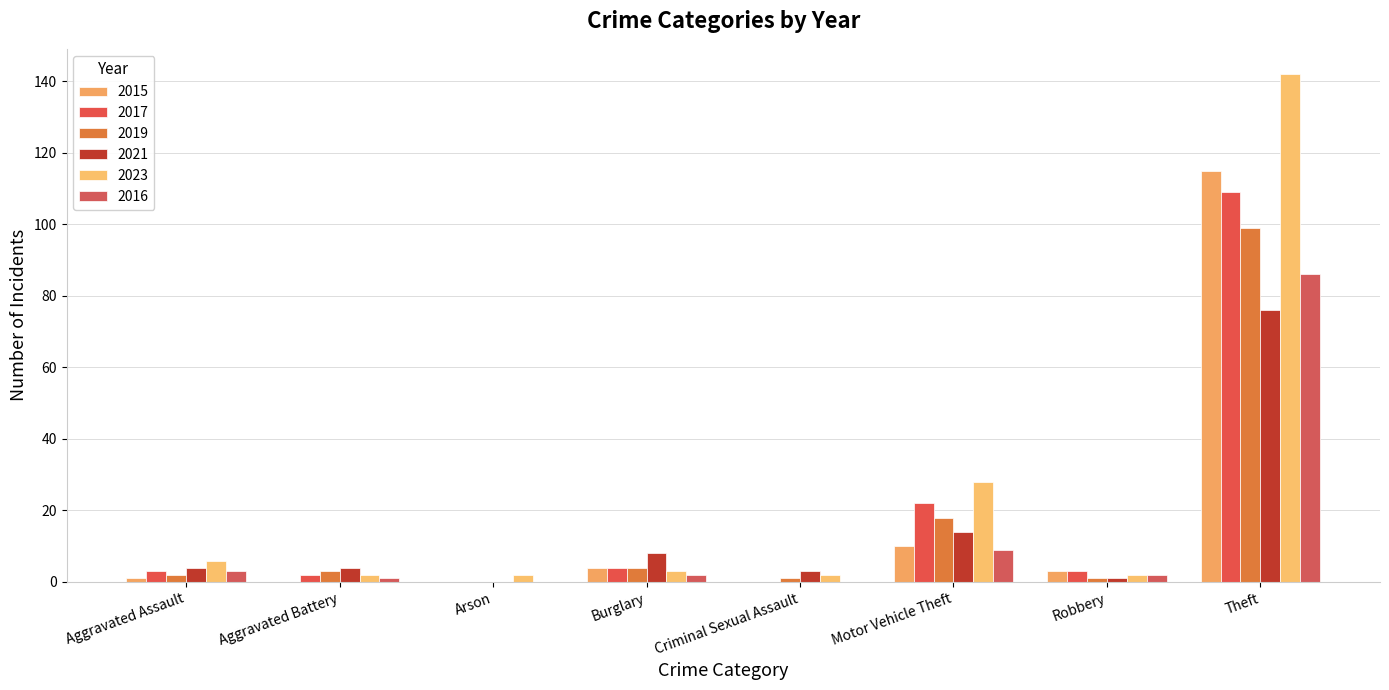

What is the spread (max minus min) of values at Aggravated Battery?

4